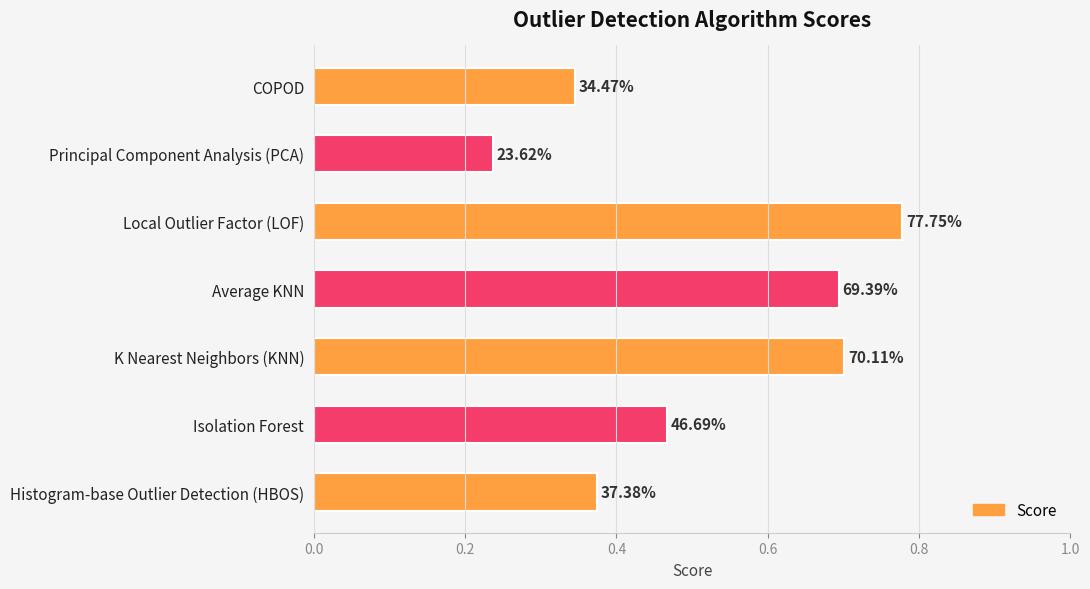

How many bars are there in total?

7